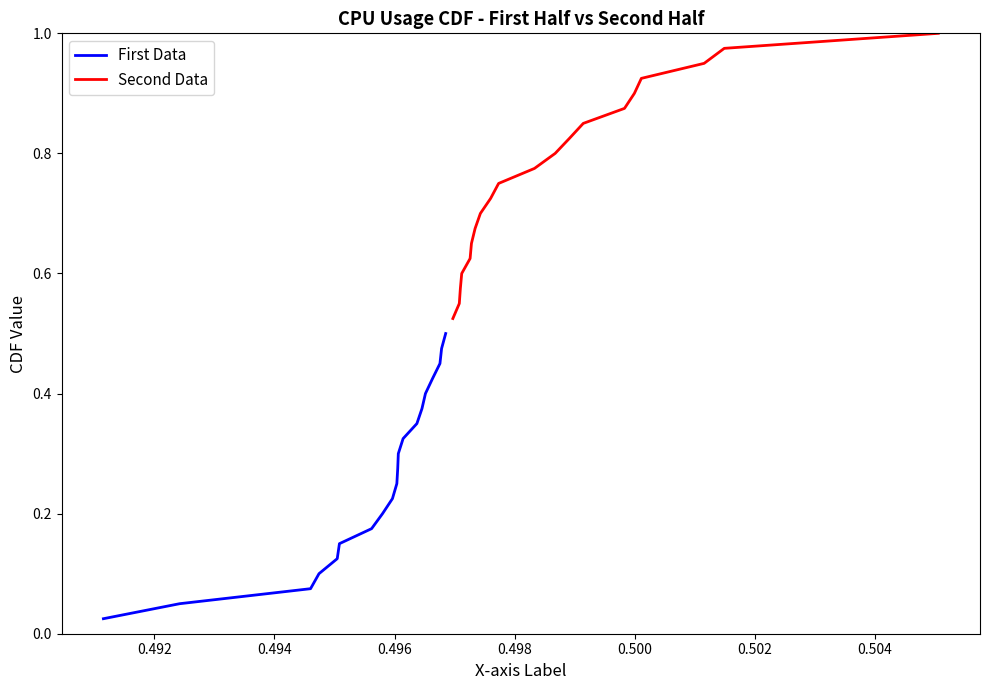

Is this an area chart (filled region under the line)?

No